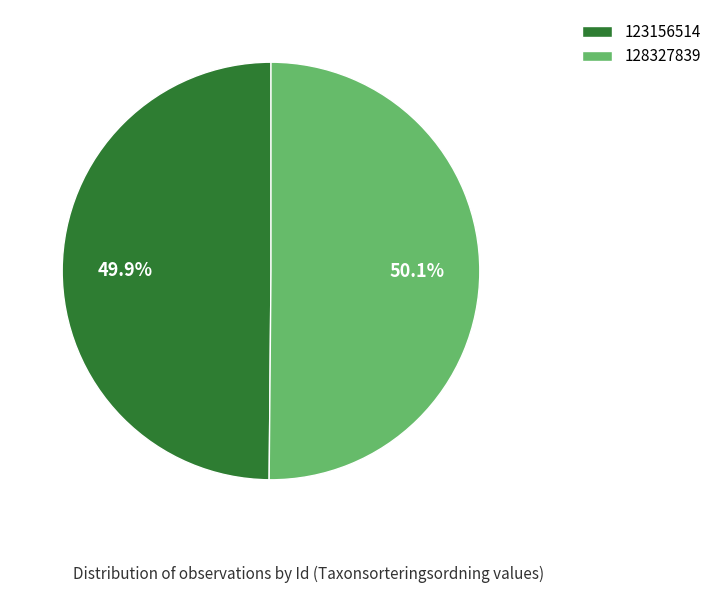

Do 128327839 and 123156514 together represent more than half of the pie?

Yes